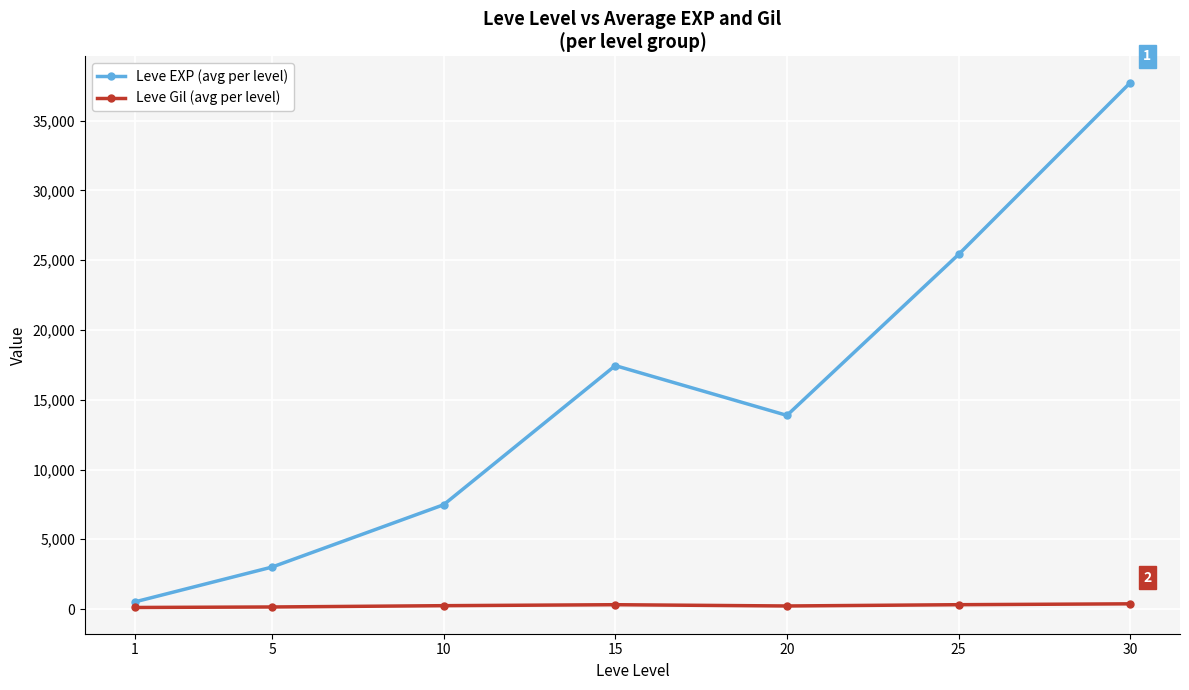

What is the highest value of the Leve EXP (avg per level) series?

37715.0